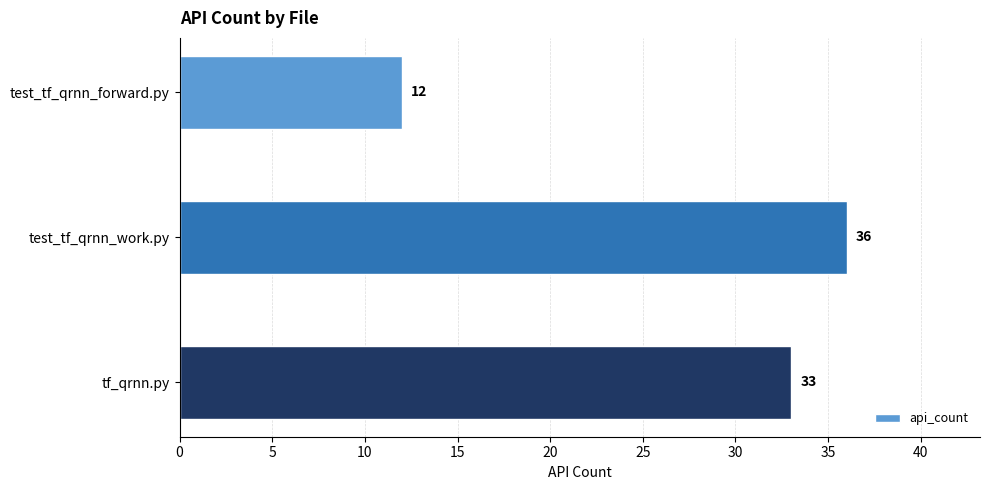

Where is the data nearest to the value 24?

tf_qrnn.py